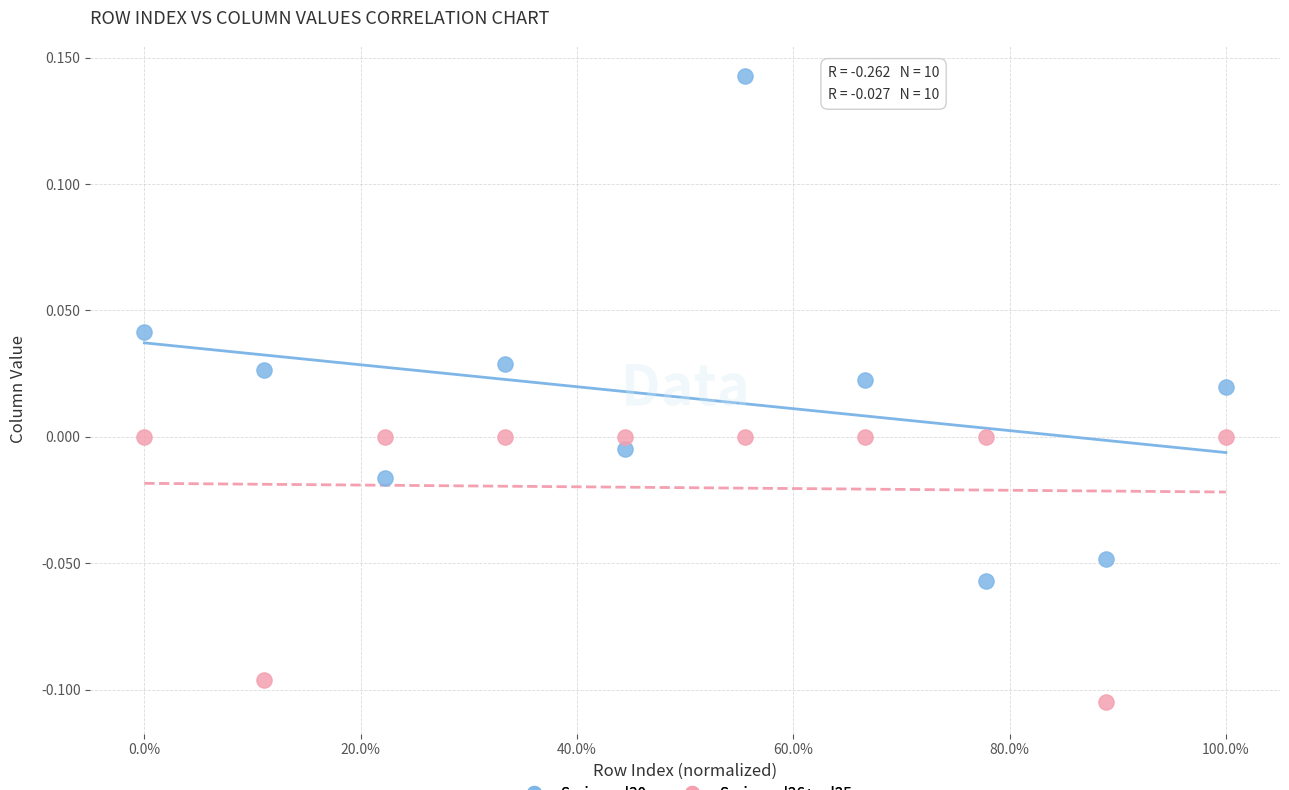

What are all the series names shown in the legend?

Series col30, Series col26+col25